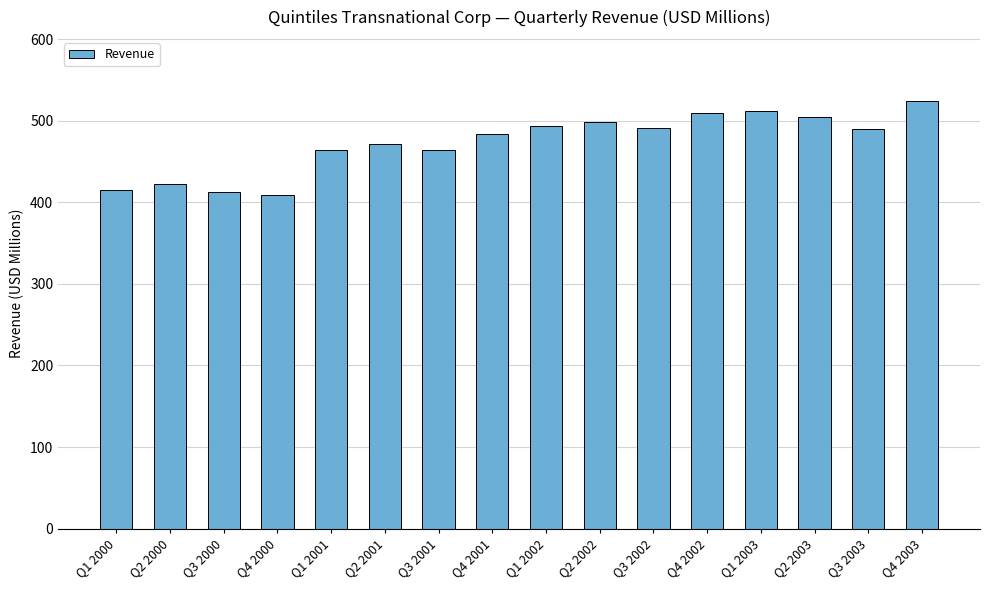

What is the difference between the values at Q3 2000 and Q2 2001?

59.4